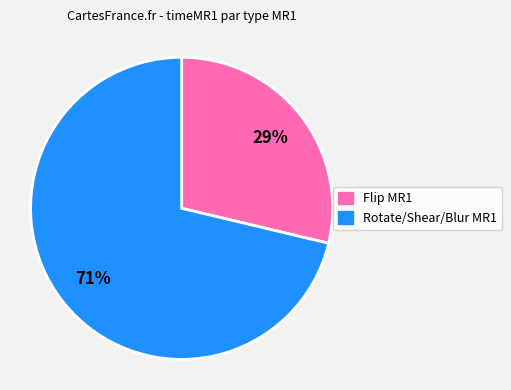

Is there a majority slice in this chart?

Yes